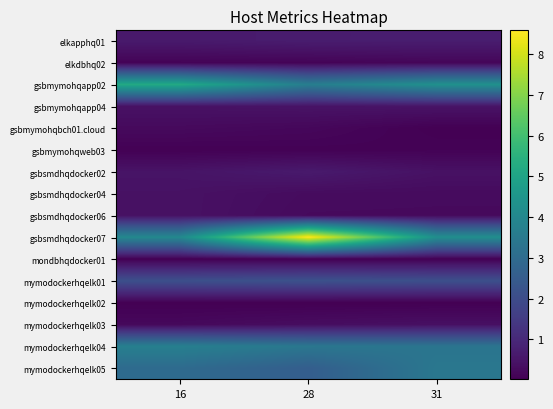

At which category is the sum across all series the highest?

28